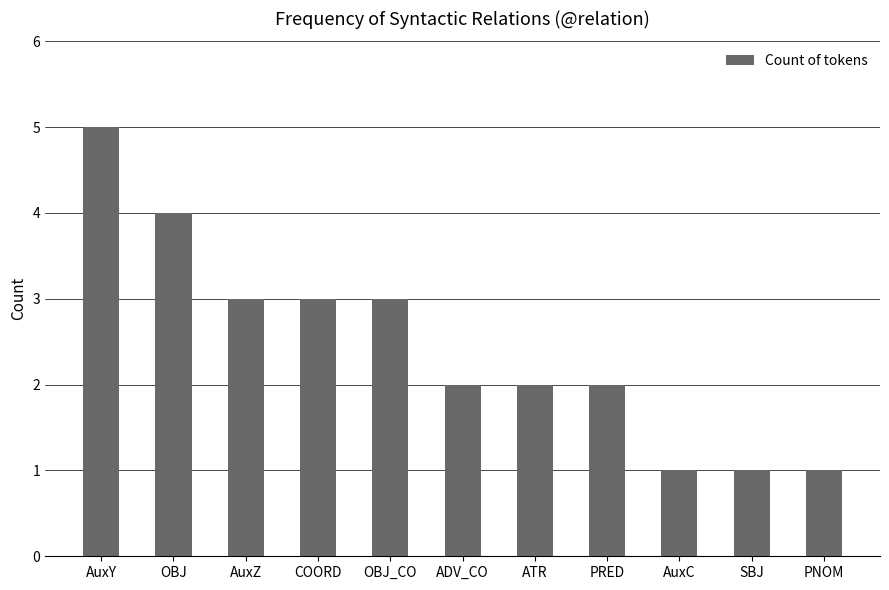

Are the bars horizontal?

No